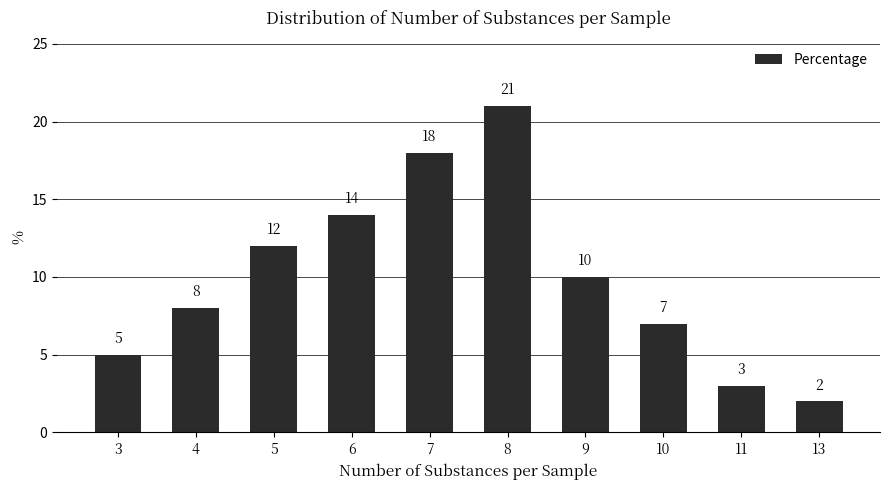

What is the value of the 4th bar from the left?

14